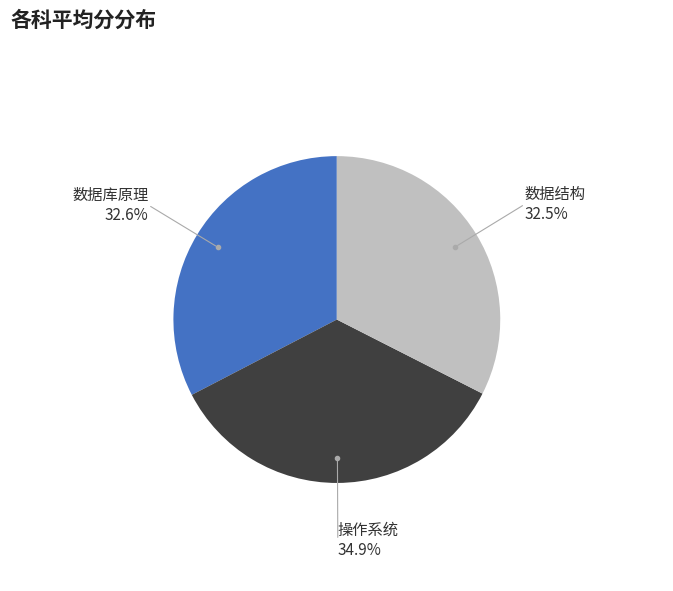

Is there any slice that represents more than half of the pie?

No